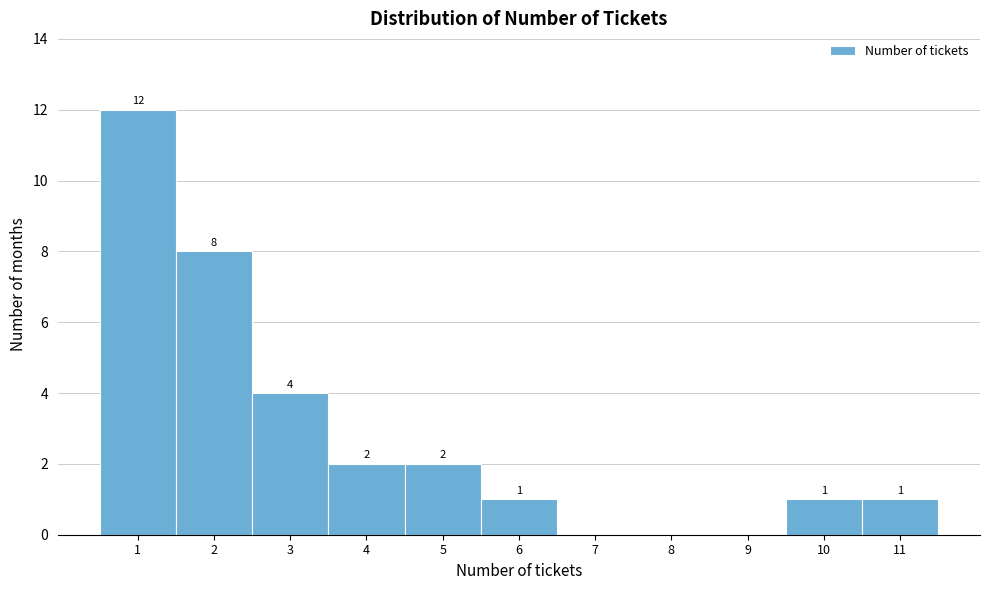

Which range on the x-axis has the tallest bar?

0.5 to 1.5